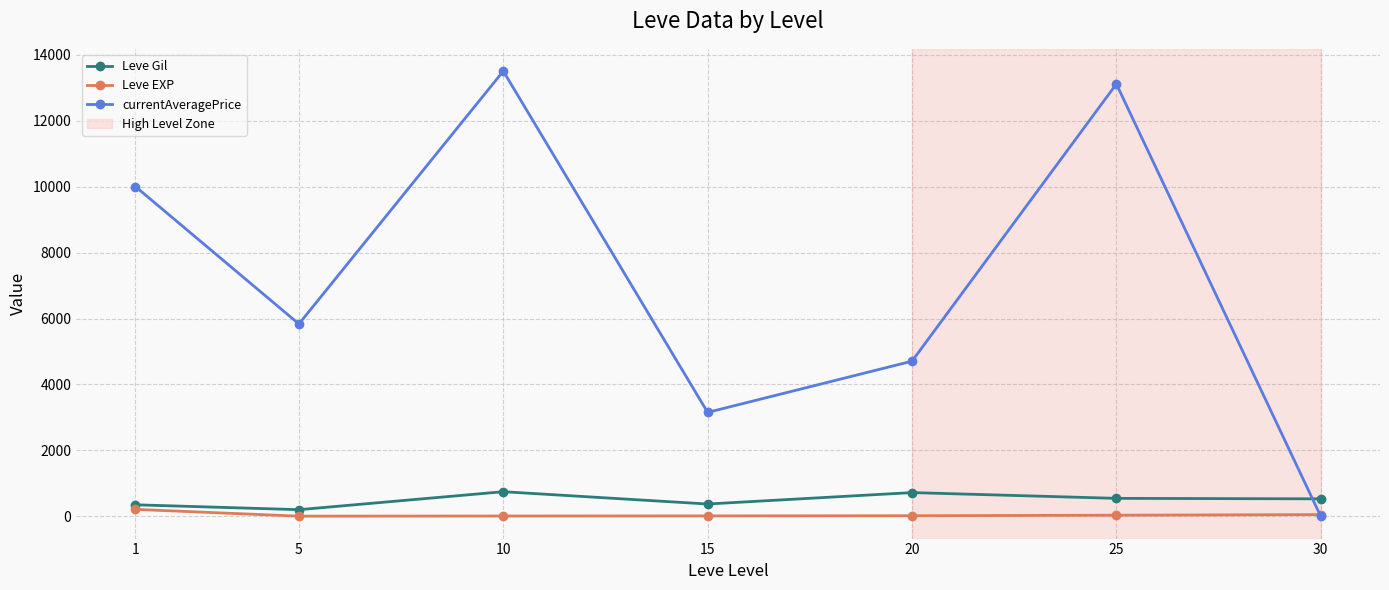

Where is the first local maximum for Leve Gil?

10